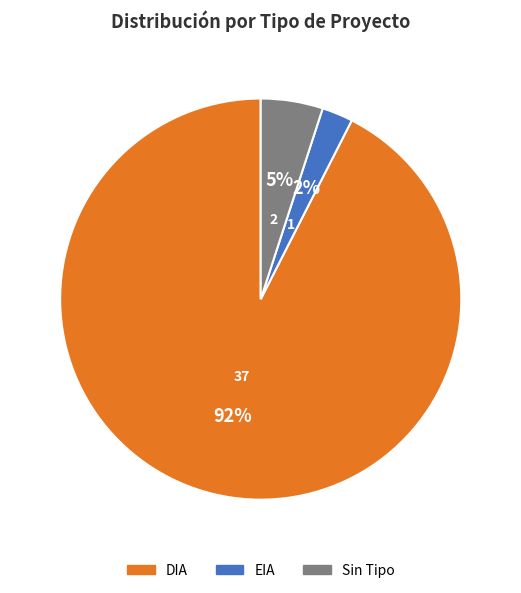

To the nearest percent, what is the average slice percentage?

33%